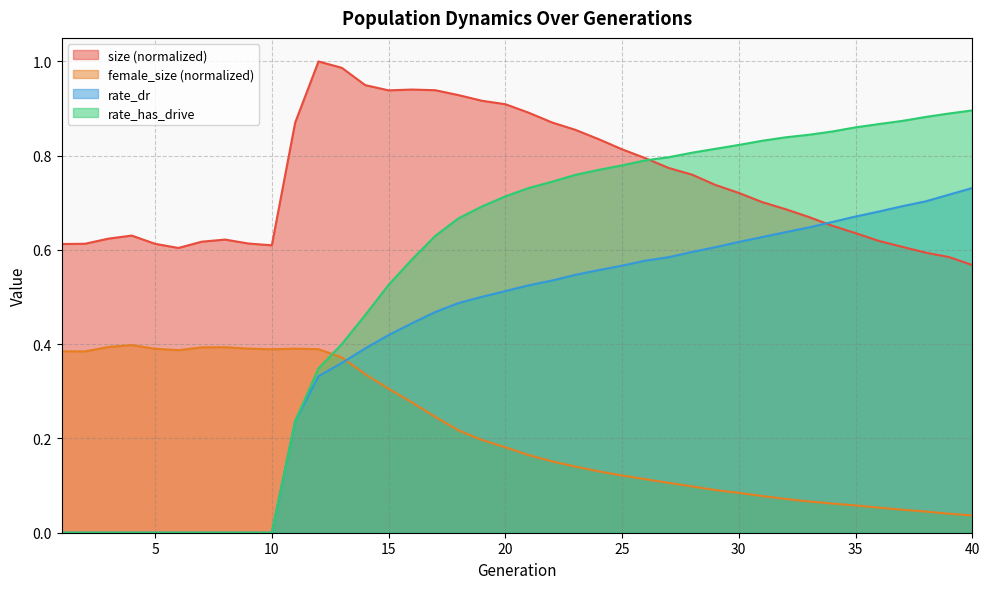

At which label does rate_dr reach its minimum?

1